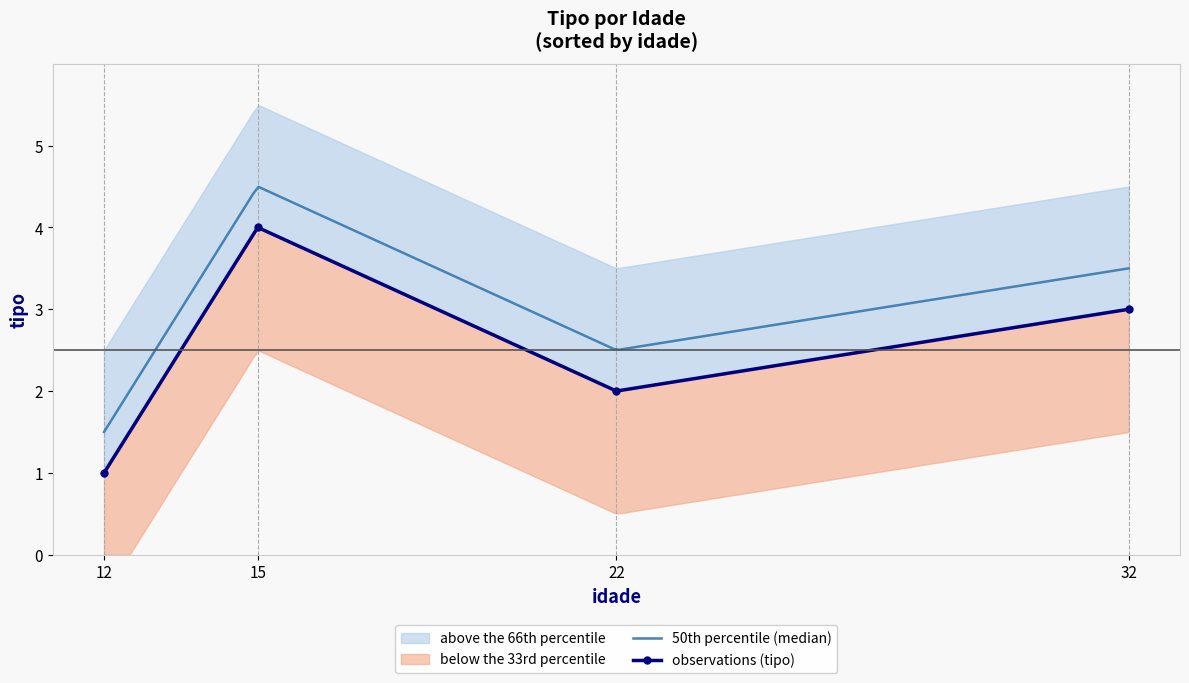

What is the minimum value shown in the chart?

1